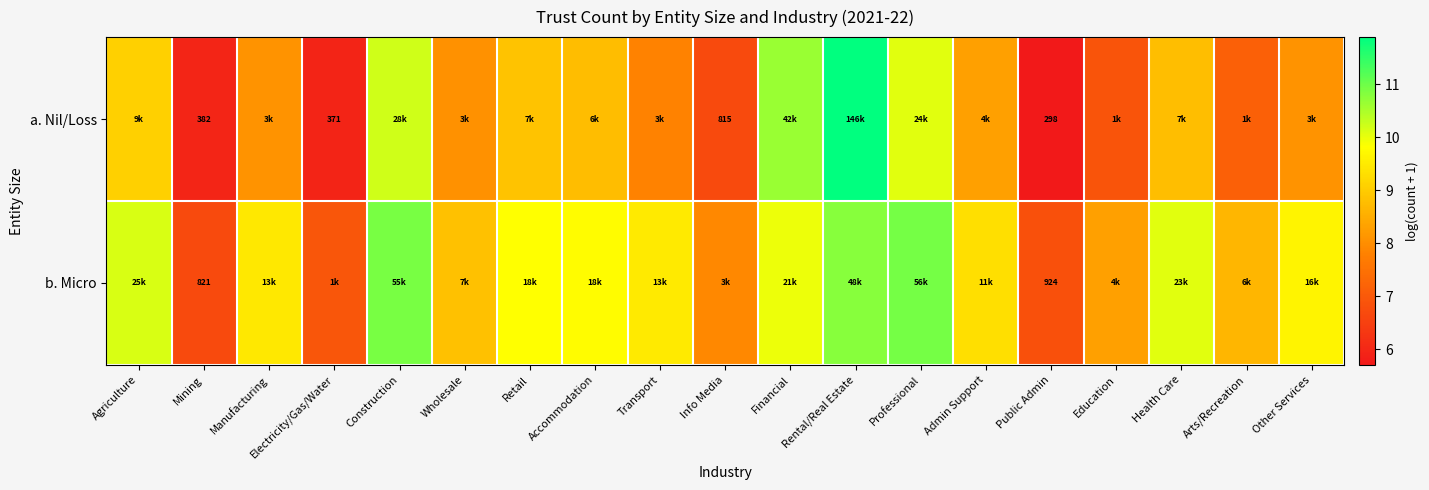

Is it true that b. Micro equals 3.8 at Other Services?

False